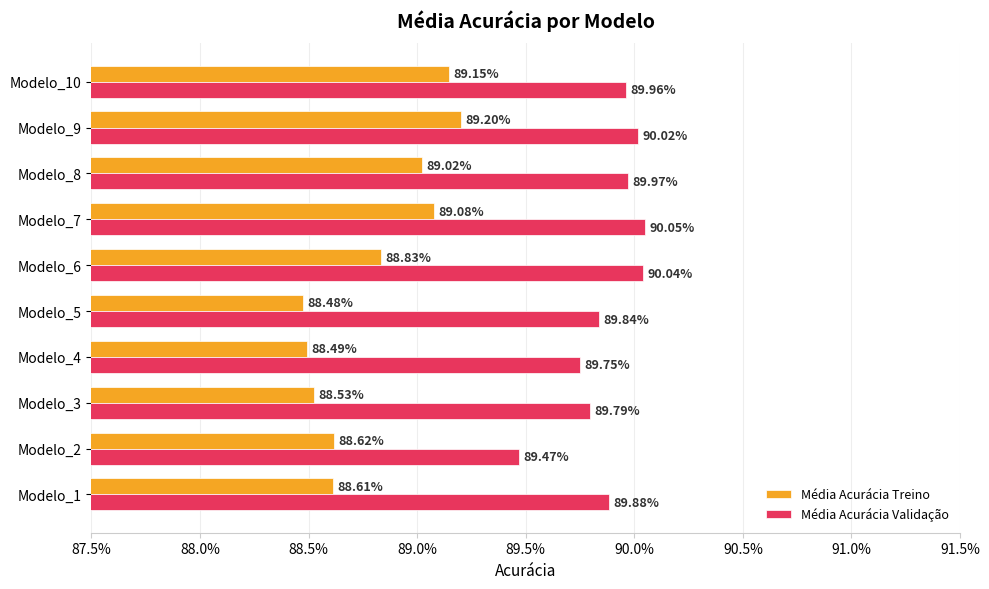

Rank the series by their average value, from lowest to highest.

Média Acurácia Treino, Média Acurácia Validação